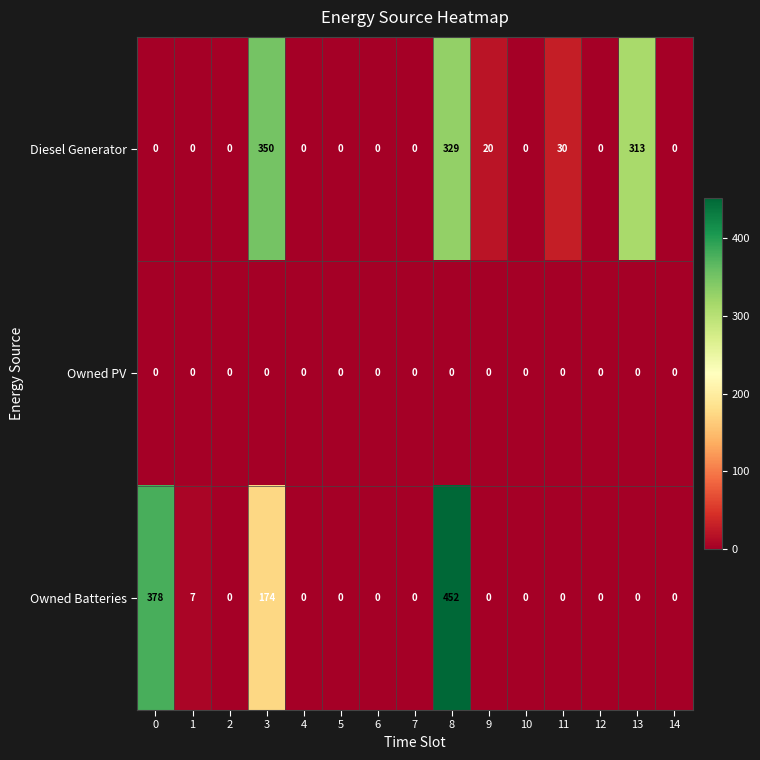

What is the sum of all Owned Batteries values?

1011